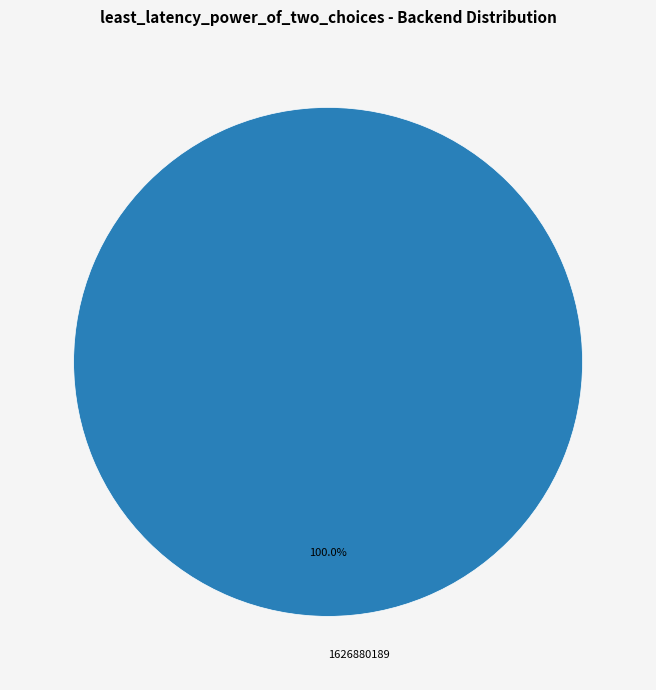

Is there a majority slice in this chart?

Yes